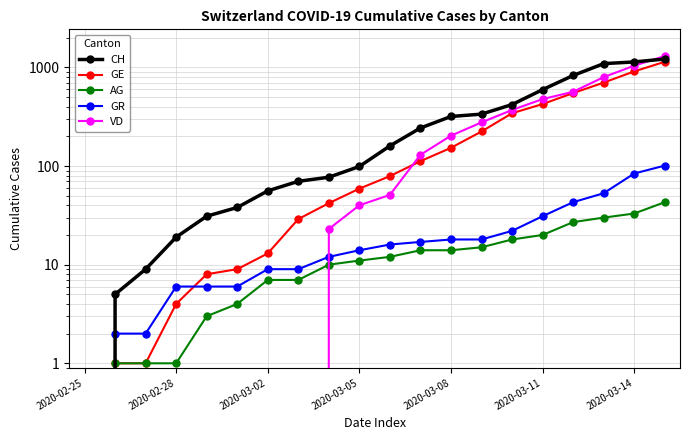

After their last crossing, which series has the higher values: VD or CH?

VD